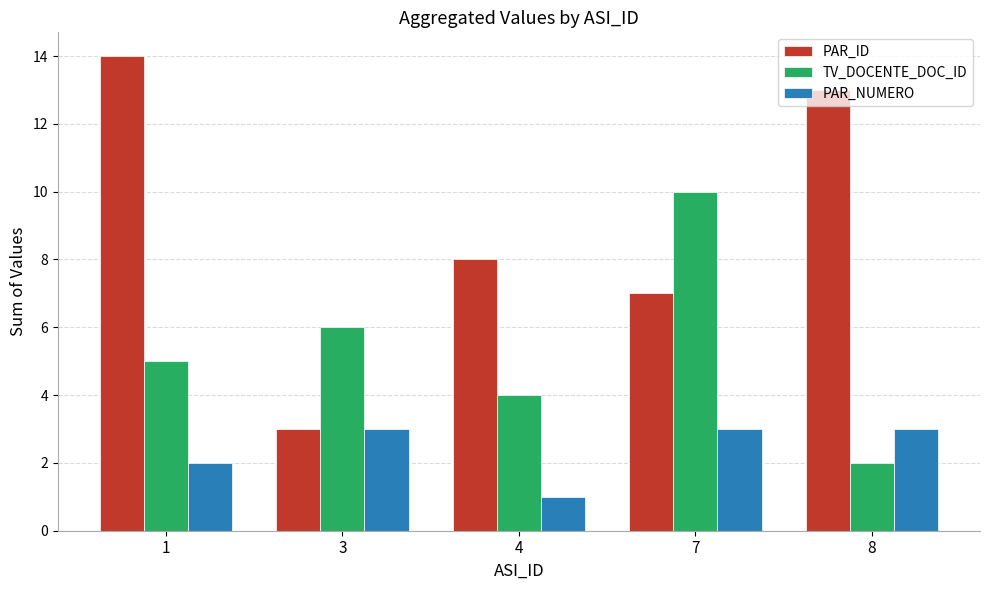

Reading right to left, list all the values displayed in this chart.

PAR_ID: 13	7	8	3	14
TV_DOCENTE_DOC_ID: 2	10	4	6	5
PAR_NUMERO: 3	3	1	3	2